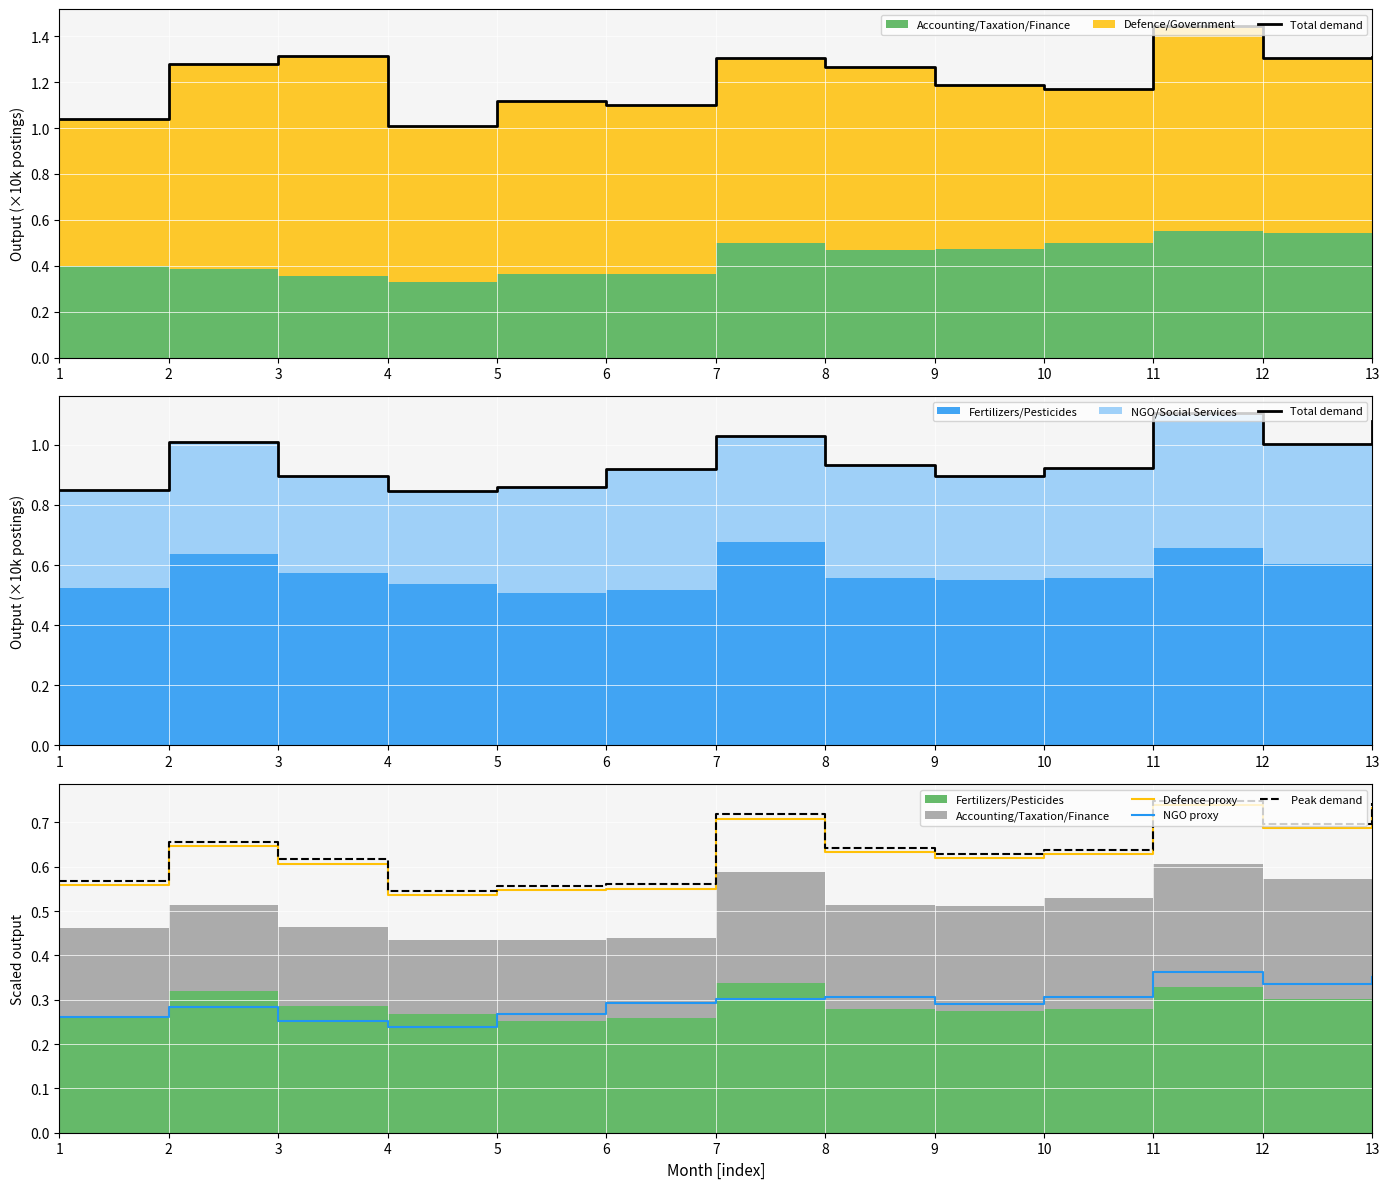

Reading left to right, what are all the values shown in this chart?

Total demand: 0.8	1.0	0.9	0.8	0.9	0.9	1.0	0.9	0.9	0.9	1.1	1.0	1.1
Defence proxy: 0.6	0.6	0.6	0.5	0.5	0.6	0.7	0.6	0.6	0.6	0.7	0.7	0.7
NGO proxy: 0.3	0.3	0.3	0.2	0.3	0.3	0.3	0.3	0.3	0.3	0.4	0.3	0.4
Peak demand: 0.6	0.7	0.6	0.5	0.6	0.6	0.7	0.6	0.6	0.6	0.7	0.7	0.7